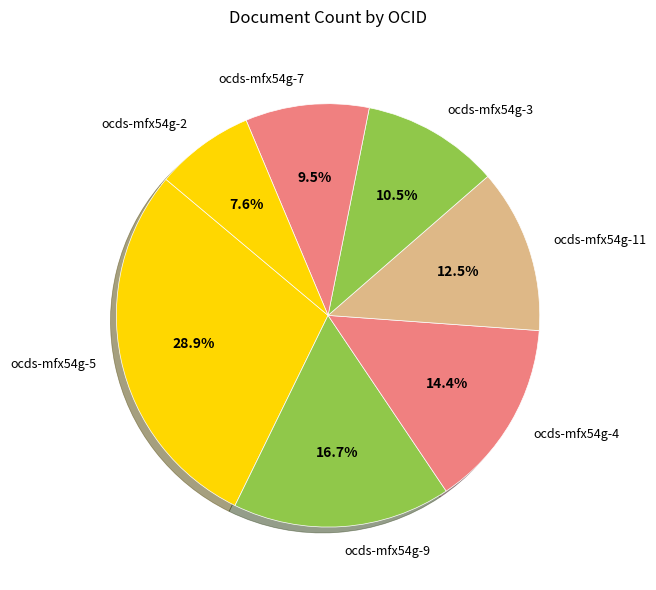

Approximately how many times larger is the value at ocds-mfx54g-3 compared to ocds-mfx54g-9?

0.6